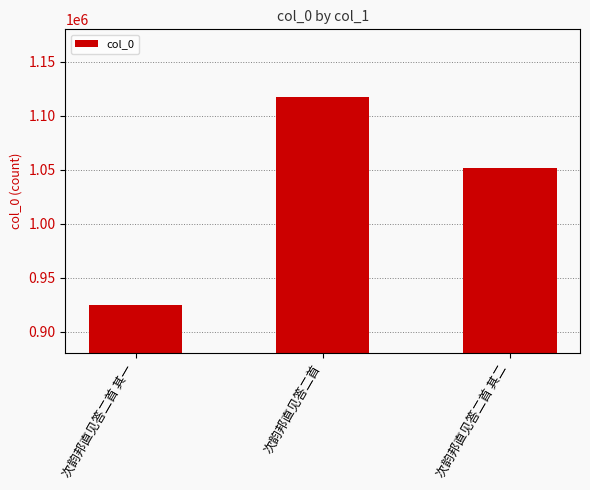

At which label is the value closest to 1020814?

次韵邦直见答二首 其二